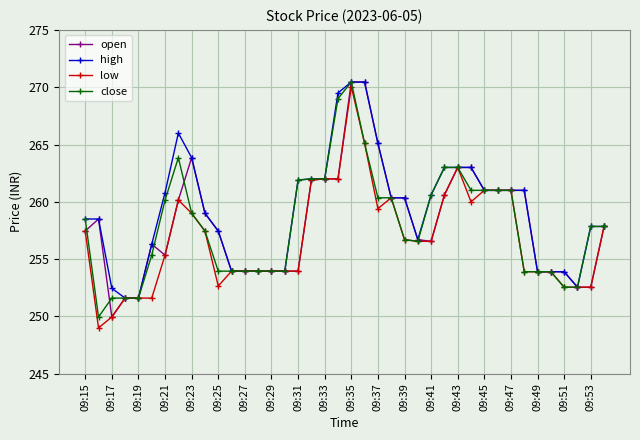

Which series has the widest spread of values?

low